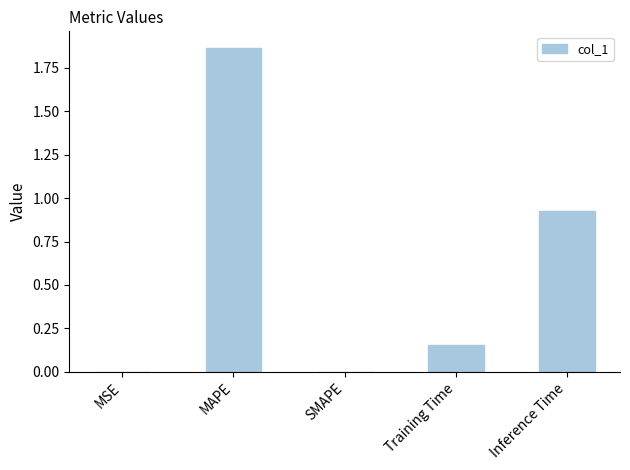

The chart shows a value of 0.0 at SMAPE. True or false?

True